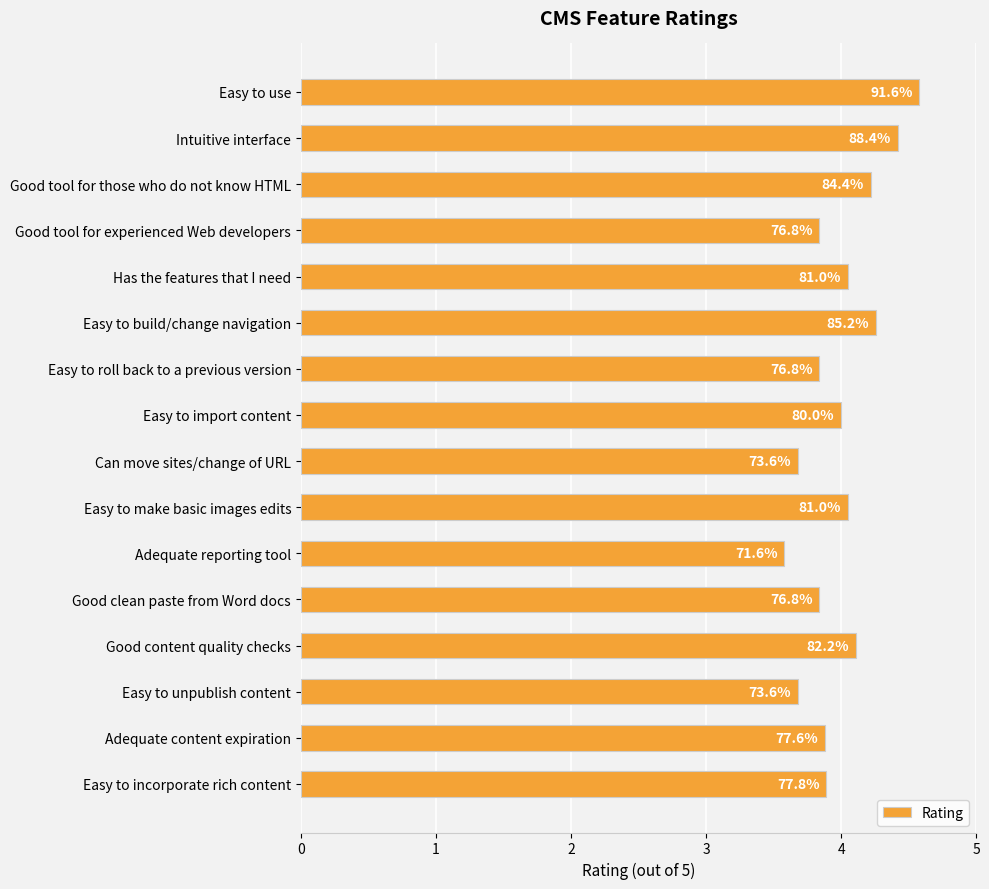

What is the smallest value displayed?

3.6